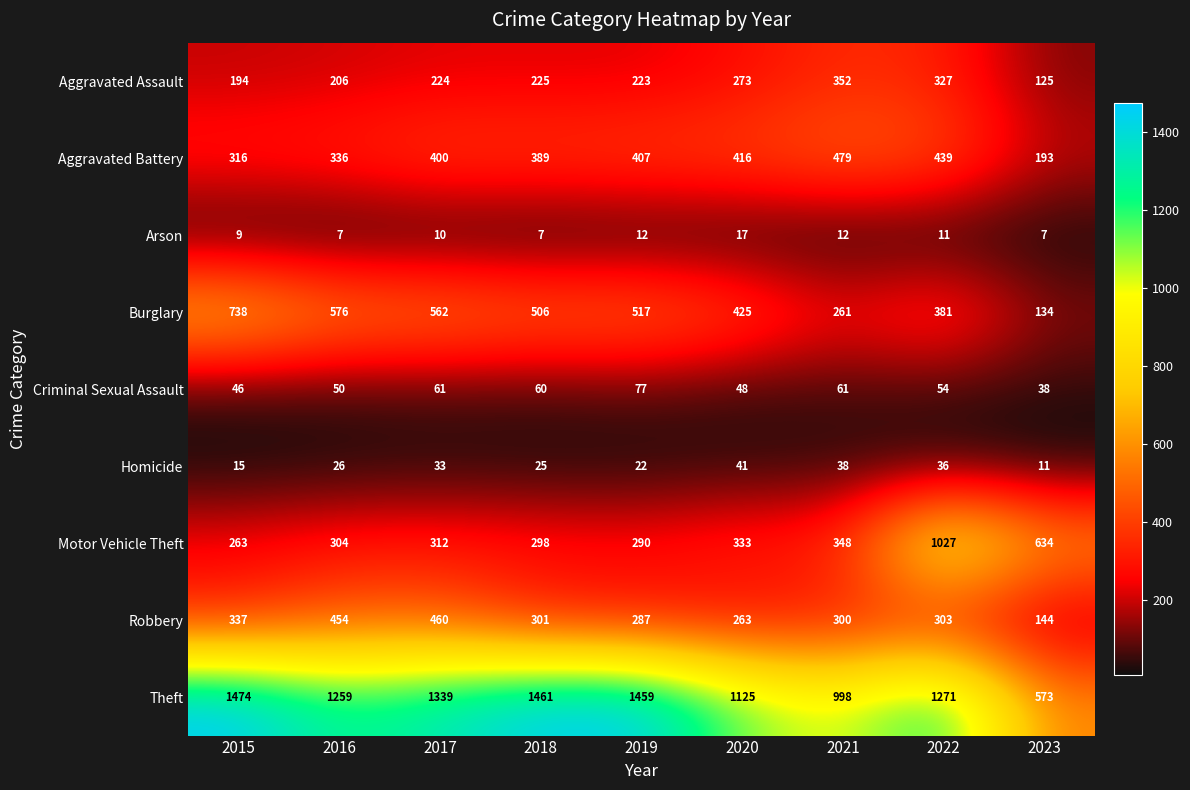

True or false: Criminal Sexual Assault has a value of 60 at 2018.

True